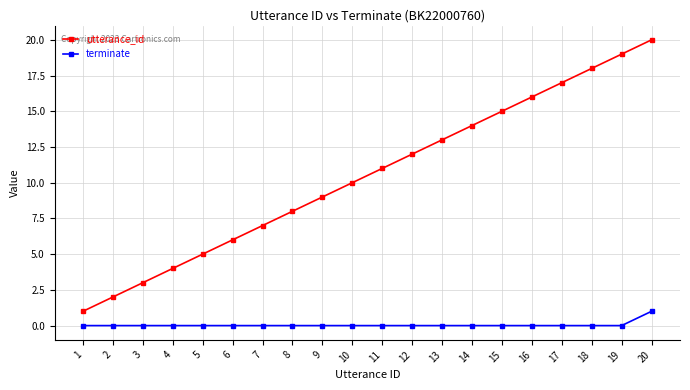

Count the number of data series in this chart.

2